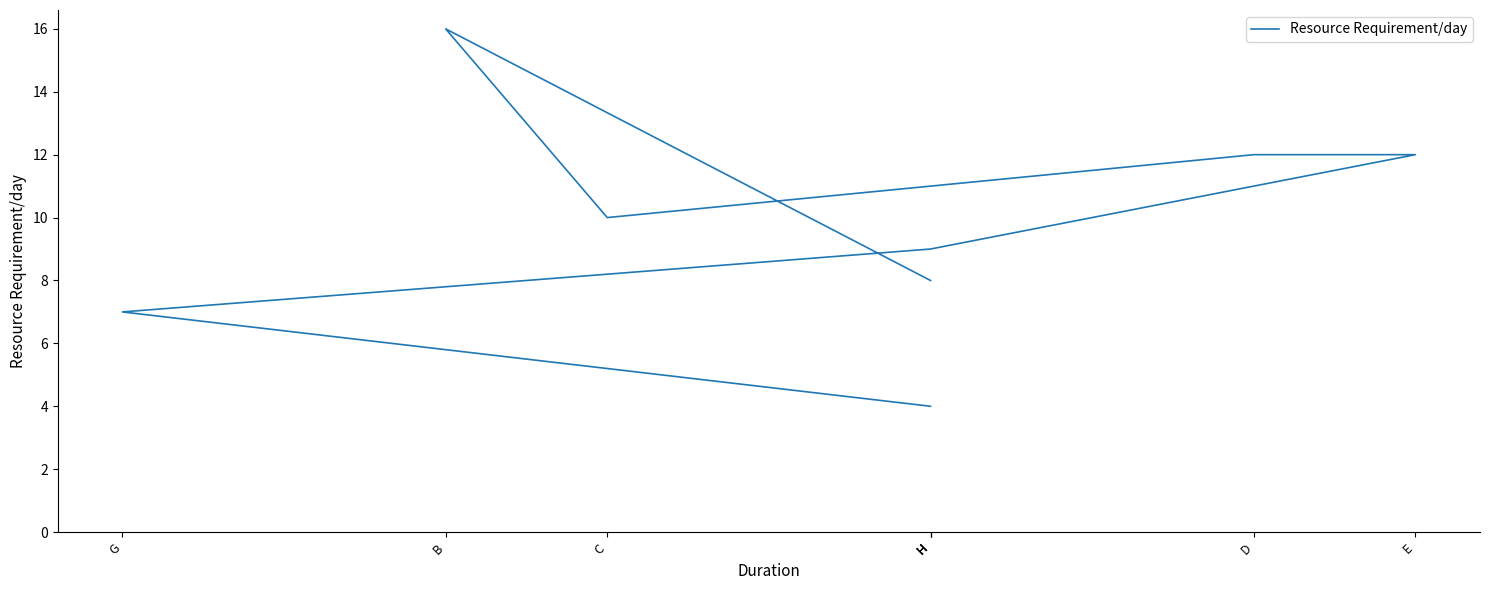

The chart shows a value of 8 at H. True or false?

True